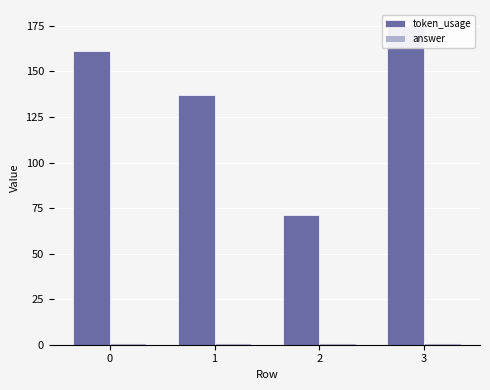

How many data points in token_usage are above 161?

1